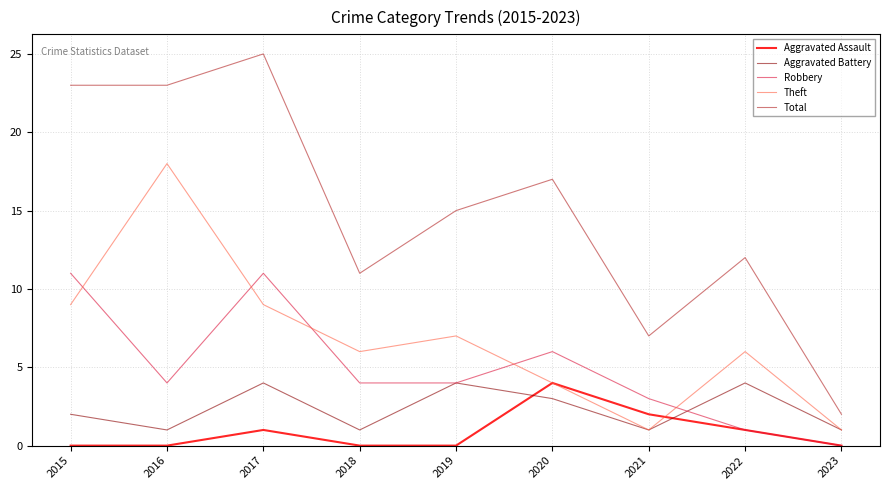

True or false: Robbery and Aggravated Battery cross at least once.

True